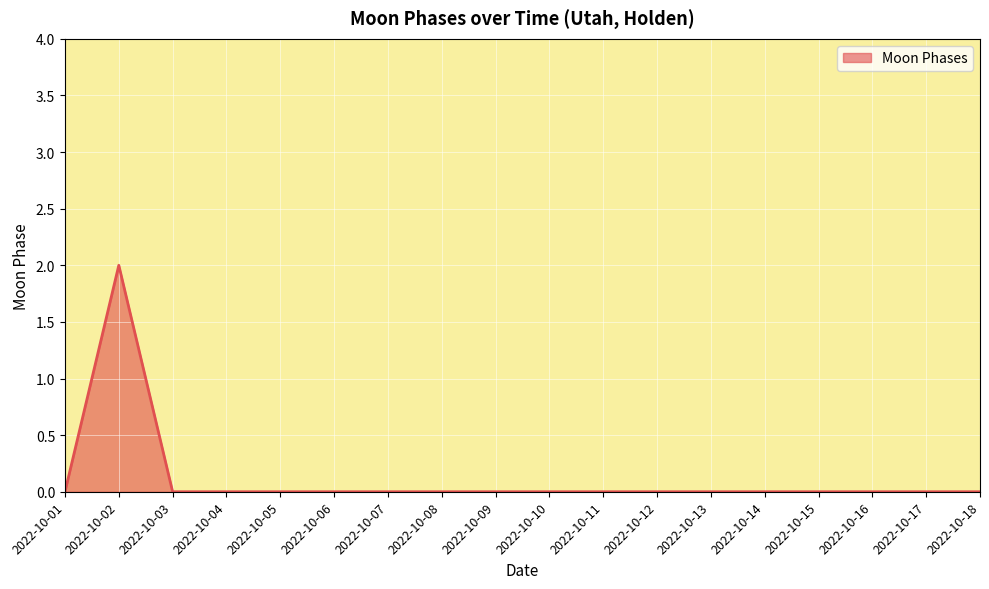

True or false: the data shows 1 at 2022-10-04.

False